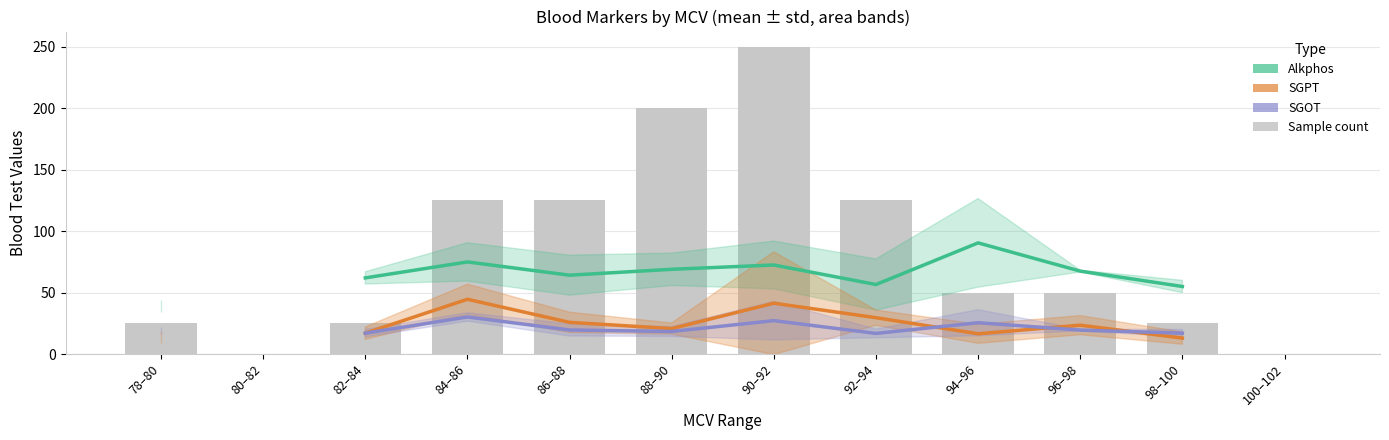

How many categories are shown in the chart?

12